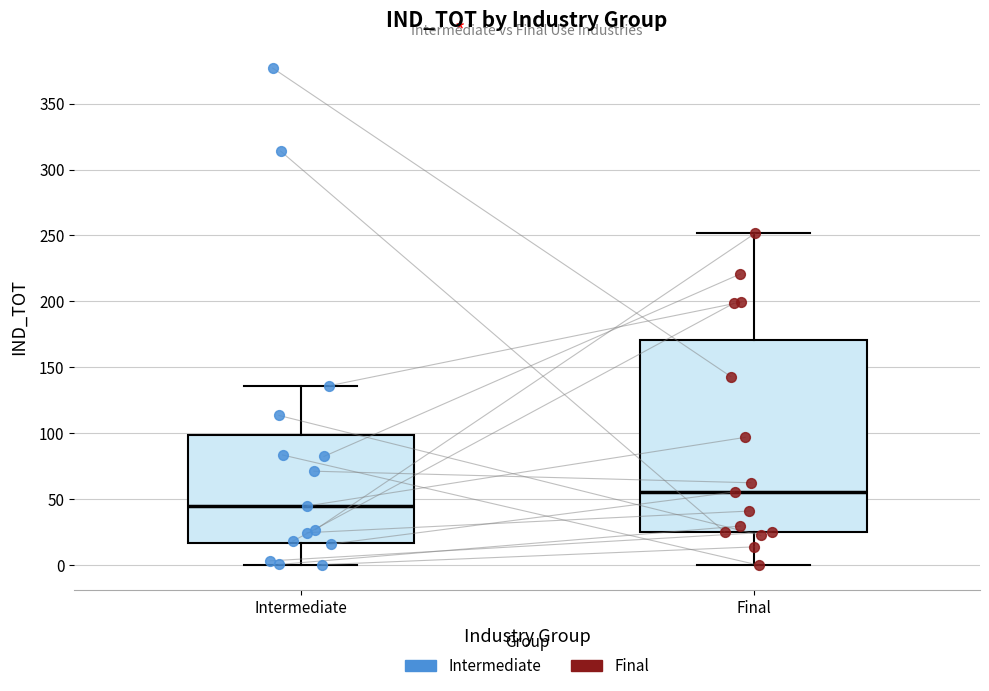

Reading left to right, transcribe this box plot: for each box, give where its median line is, the range the box spans, and where its two whiskers end, as read against the y-axis. The values are not printed on the chart, so give them approximately, as read against the axis.

Intermediate: median 45, box 15 to 100, whiskers 0 to 135
Final: median 55, box 25 to 170, whiskers 0 to 250